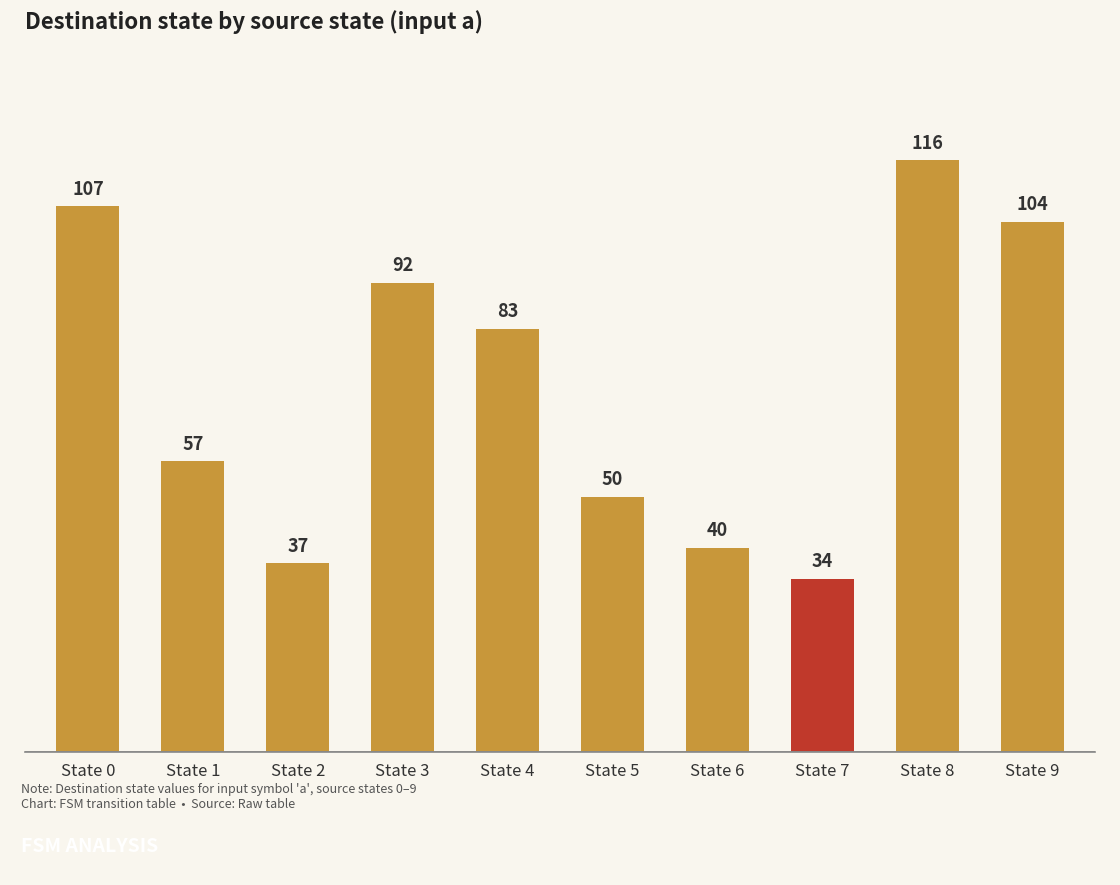

What is the approximate value at State 0?

107